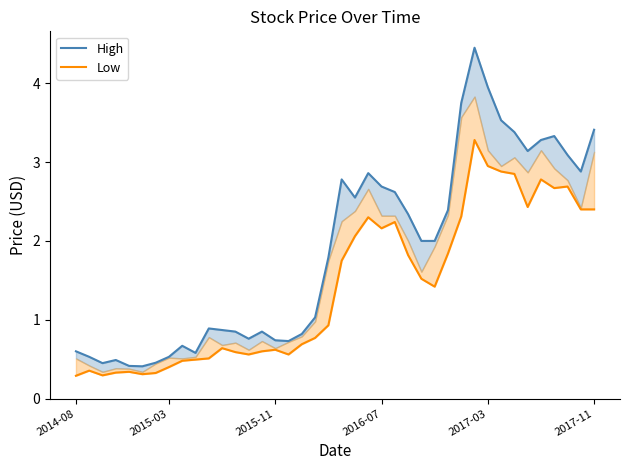

What position from the left is 25?

26